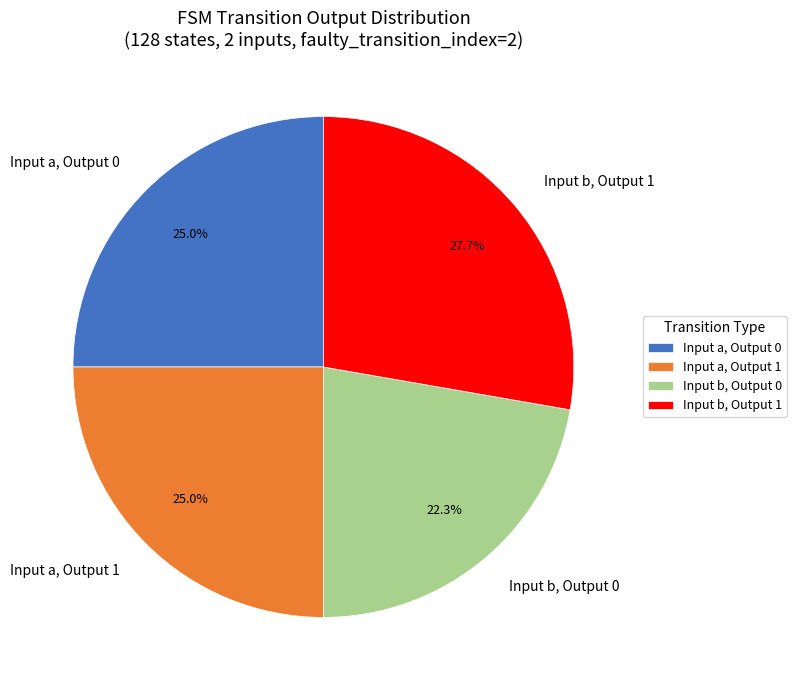

Is Input a, Output 0 the majority of the pie?

No